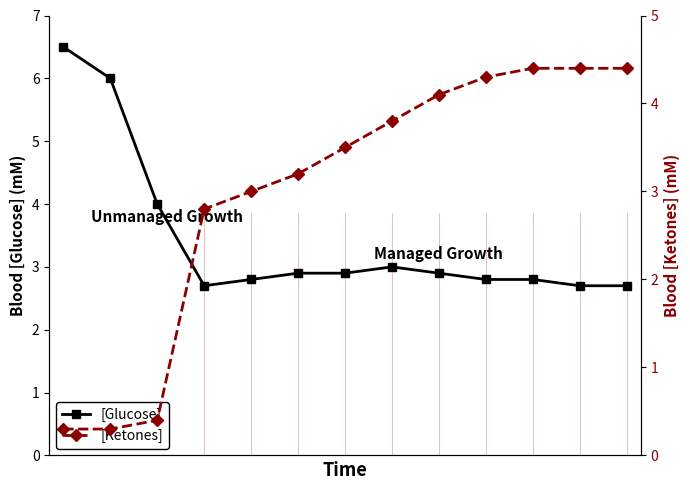

Which has a higher value, 6 or 11?

6